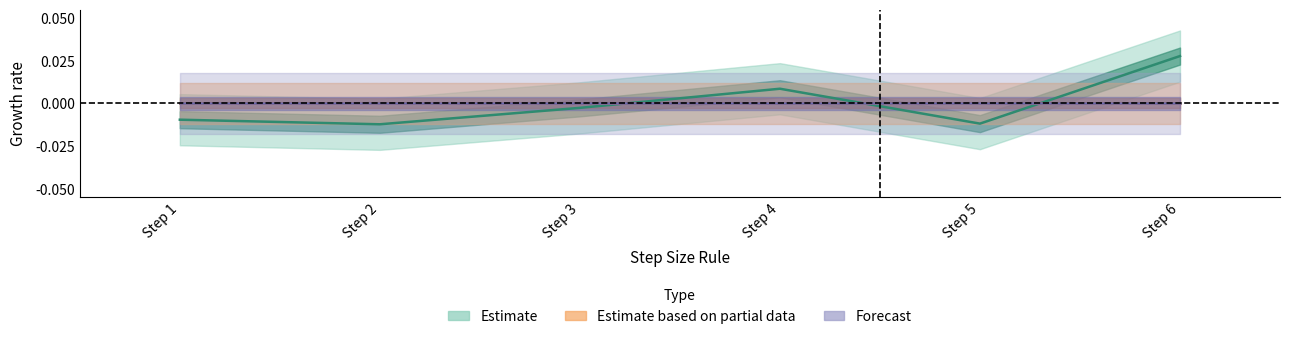

How many data points does each series have?

6